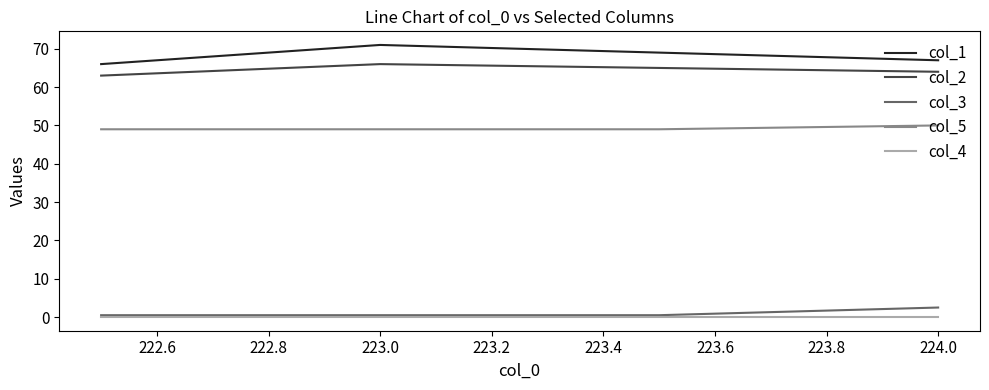

True or false: col_5 has more than 1 points higher than both neighbors.

False